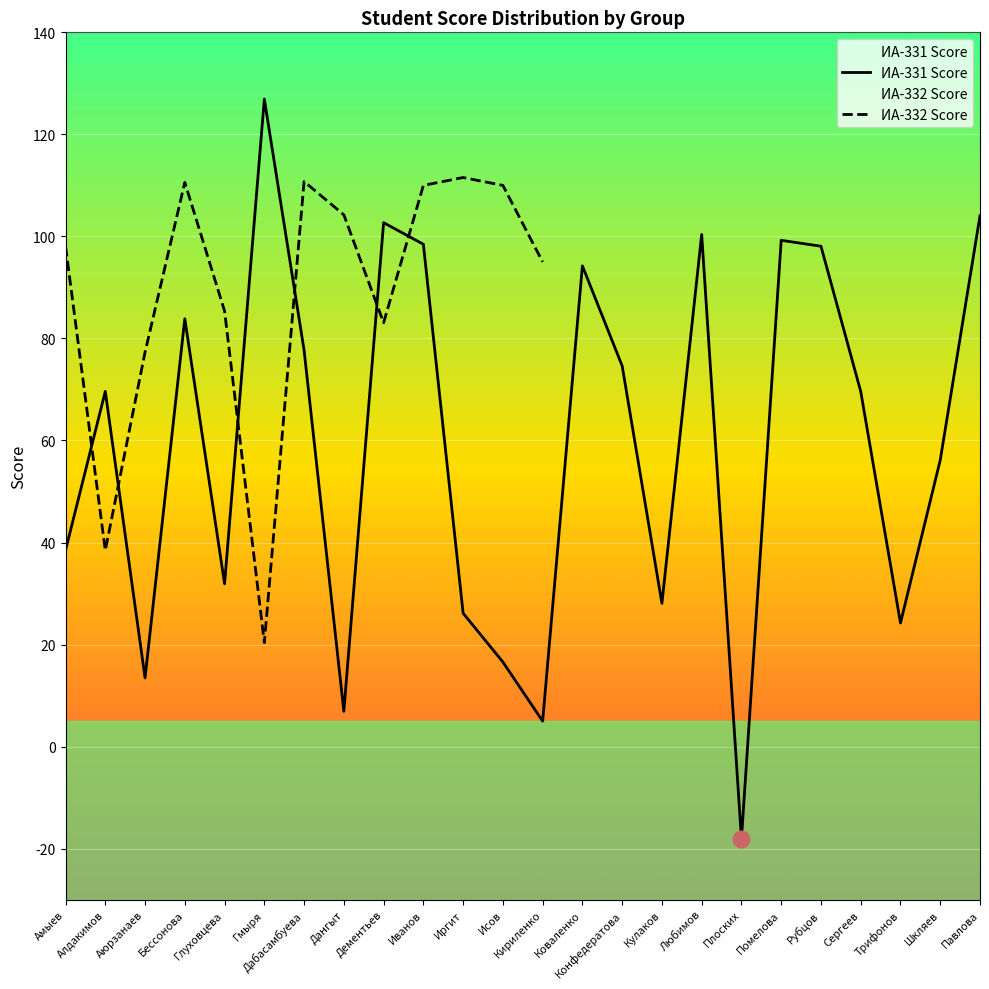

Where is the first local minimum?

Аюрзанаев